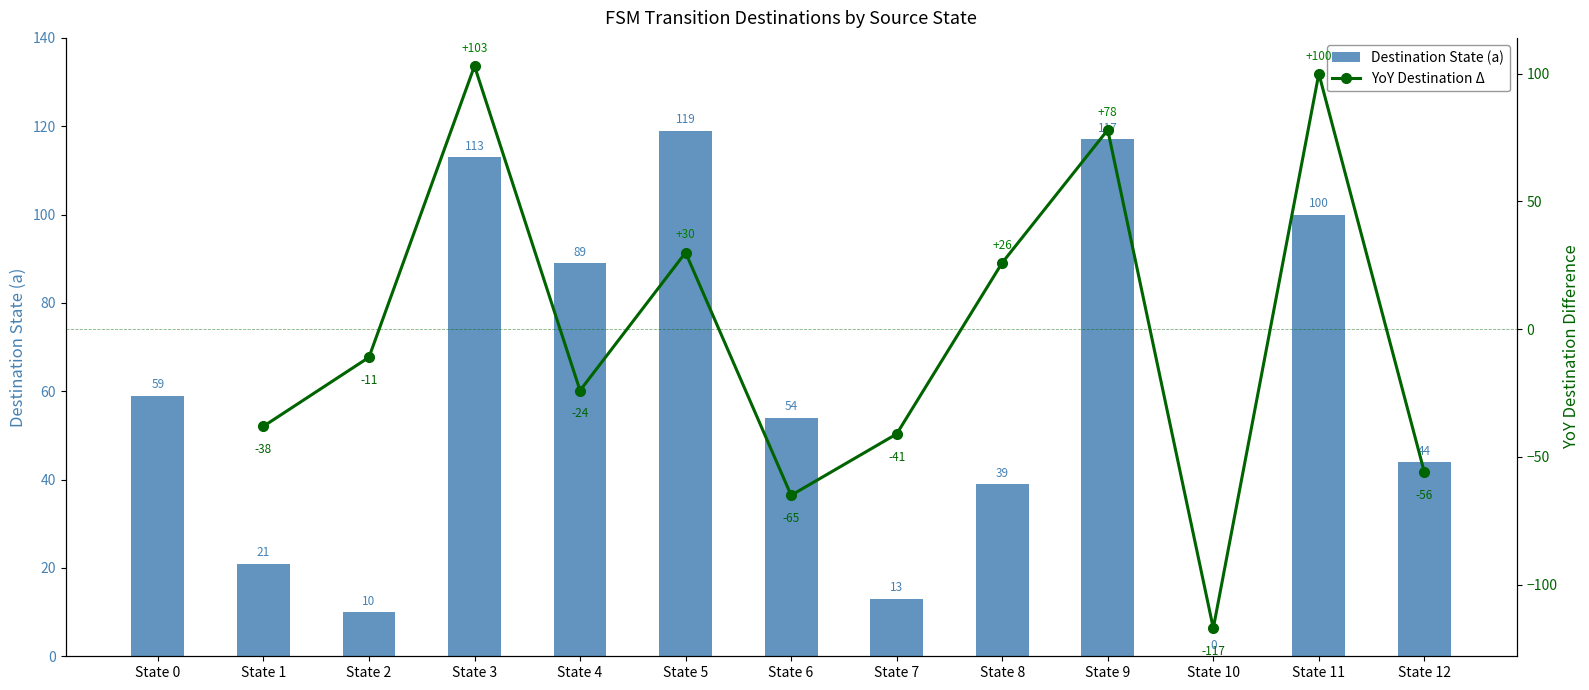

List the labels in order of value, largest first.

State 5, State 9, State 3, State 11, State 4, State 0, State 6, State 12, State 8, State 1, State 7, State 2, State 10